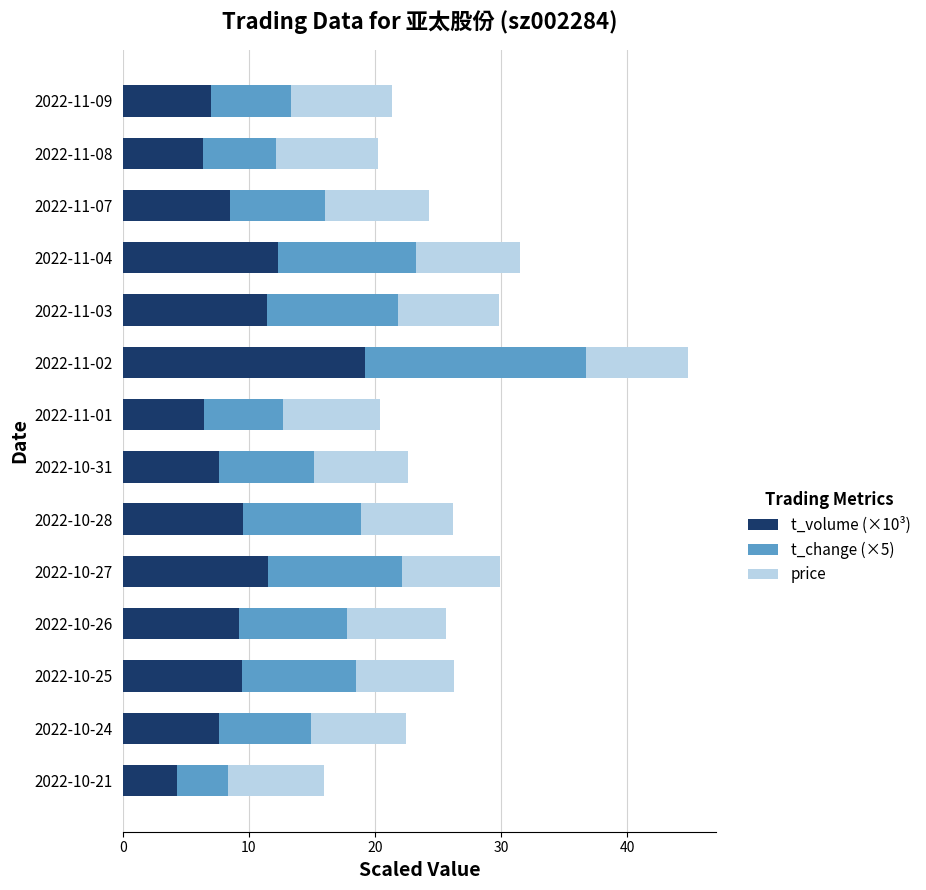

Is it true that t_volume (×10³) equals 20.1 at 2022-11-04?

False